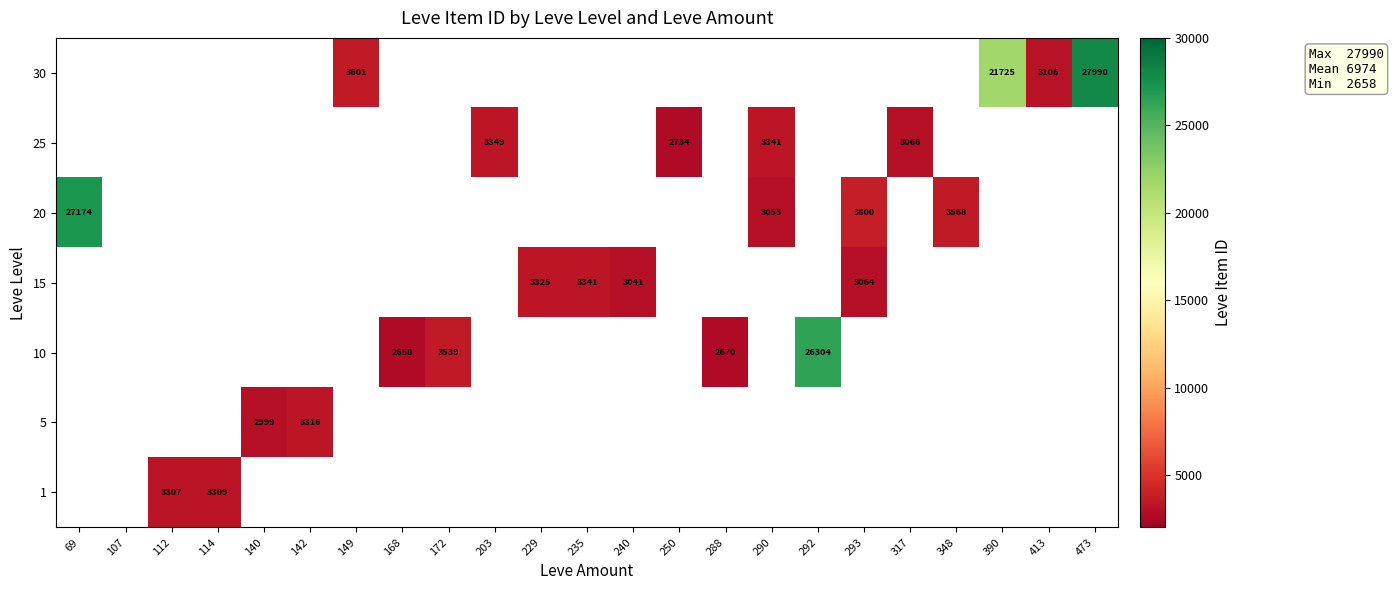

Count the number of categories in the chart.

23